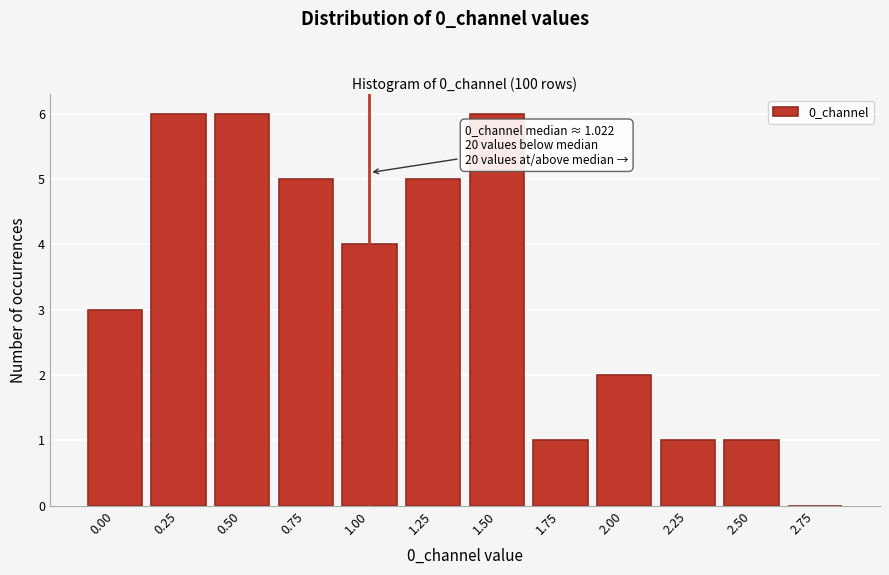

Reading left to right, extract all data points from this chart.

0.00=3	0.25=6	0.50=6	0.75=5	1.00=4	1.25=5	1.50=6	1.75=1	2.00=2	2.25=1	2.50=1	2.75=0